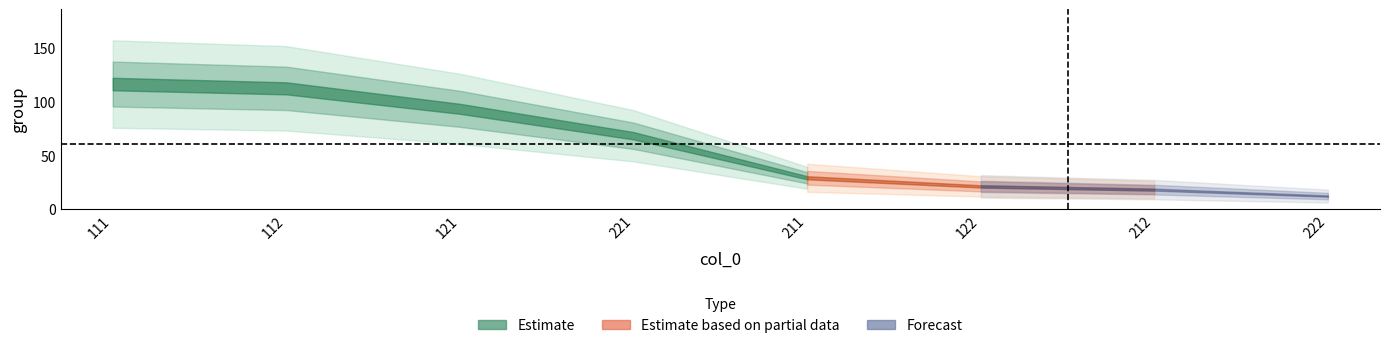

True or false: there are more than 2 points higher than both neighbors.

False